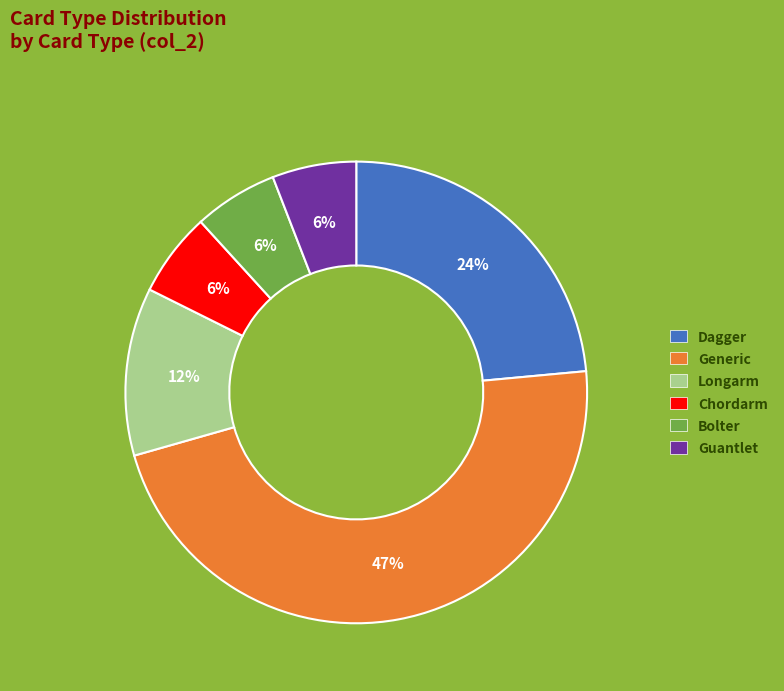

What percentage is the Longarm slice, to the nearest percent?

12%